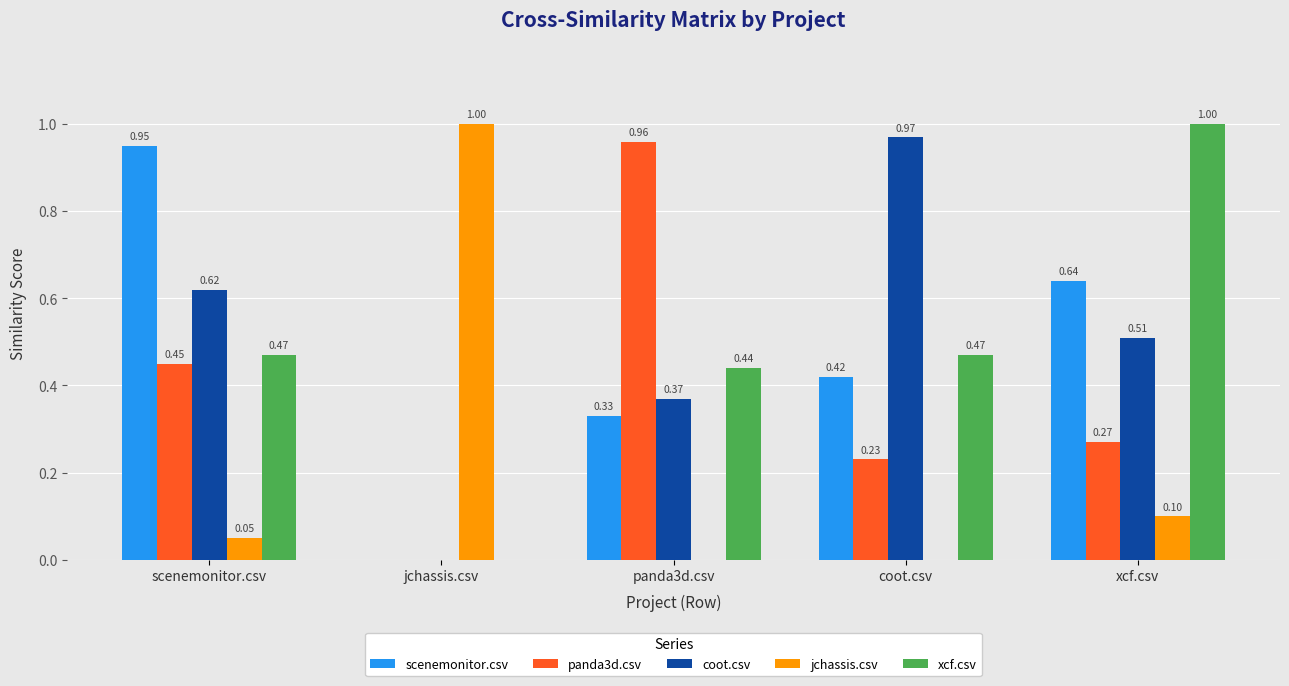

What is the sum of all xcf.csv values?

2.4